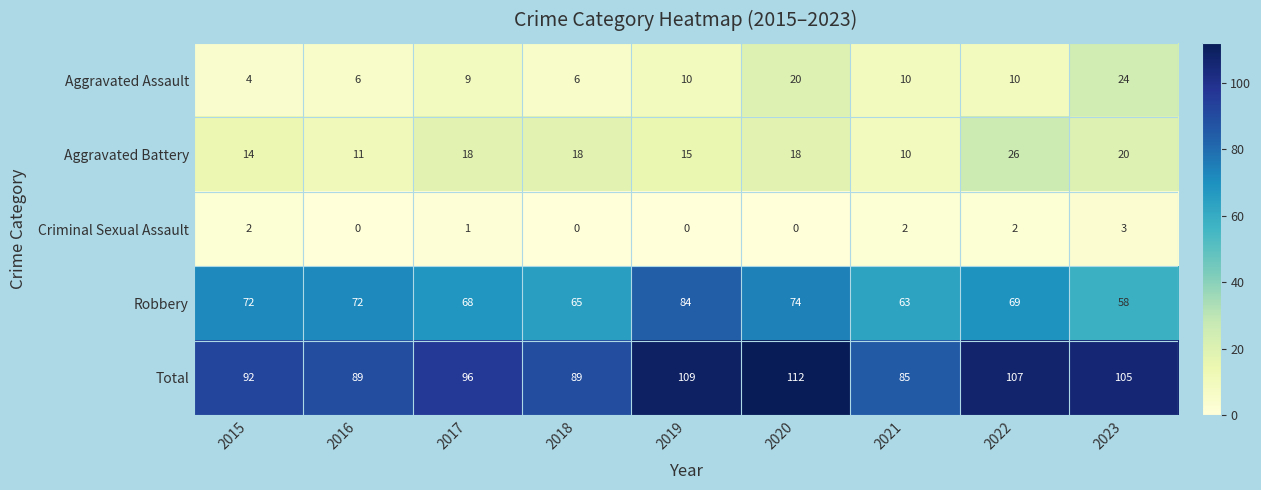

Which series has the widest spread of values?

Total